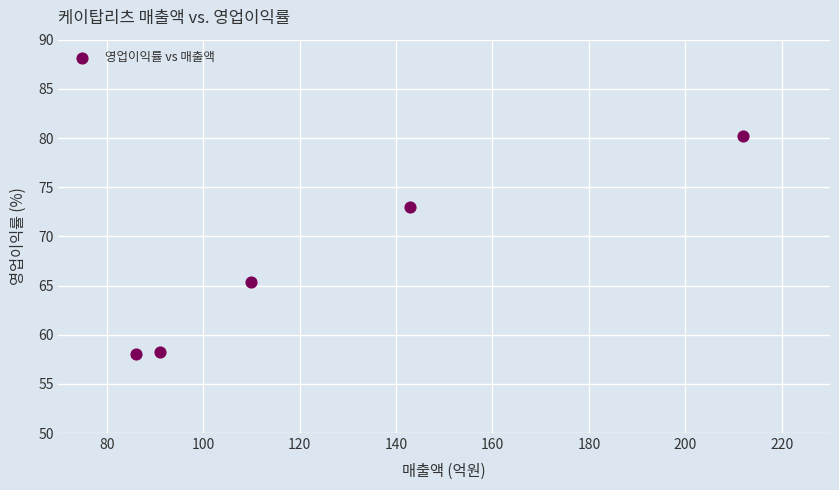

What is the average Y value?

67.0